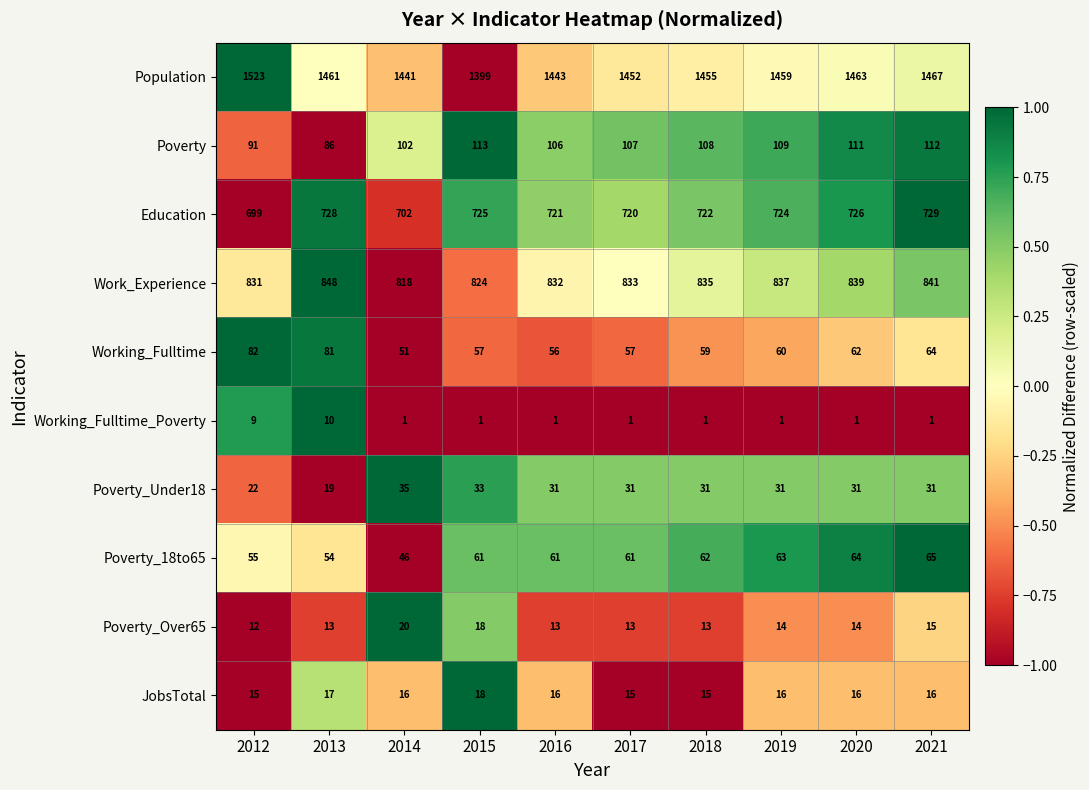

What is the difference between the Poverty_Over65 values at 2014 and 2012?

8